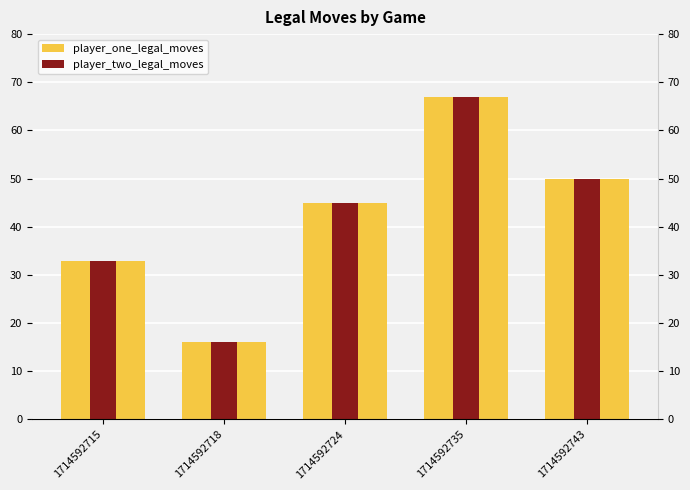

Which series has the largest total across all categories?

player_one_legal_moves